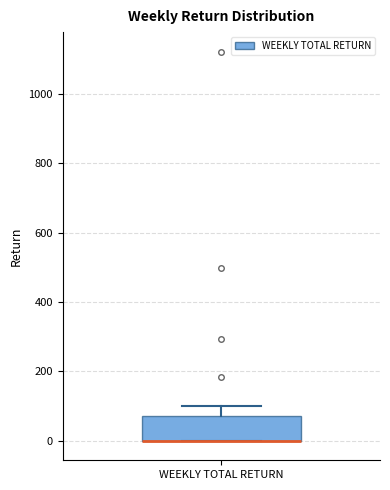

Where is the upper edge of the box for WEEKLY TOTAL RETURN on the y-axis? The values are not printed on the chart, so give them approximately, as read against the axis.

80